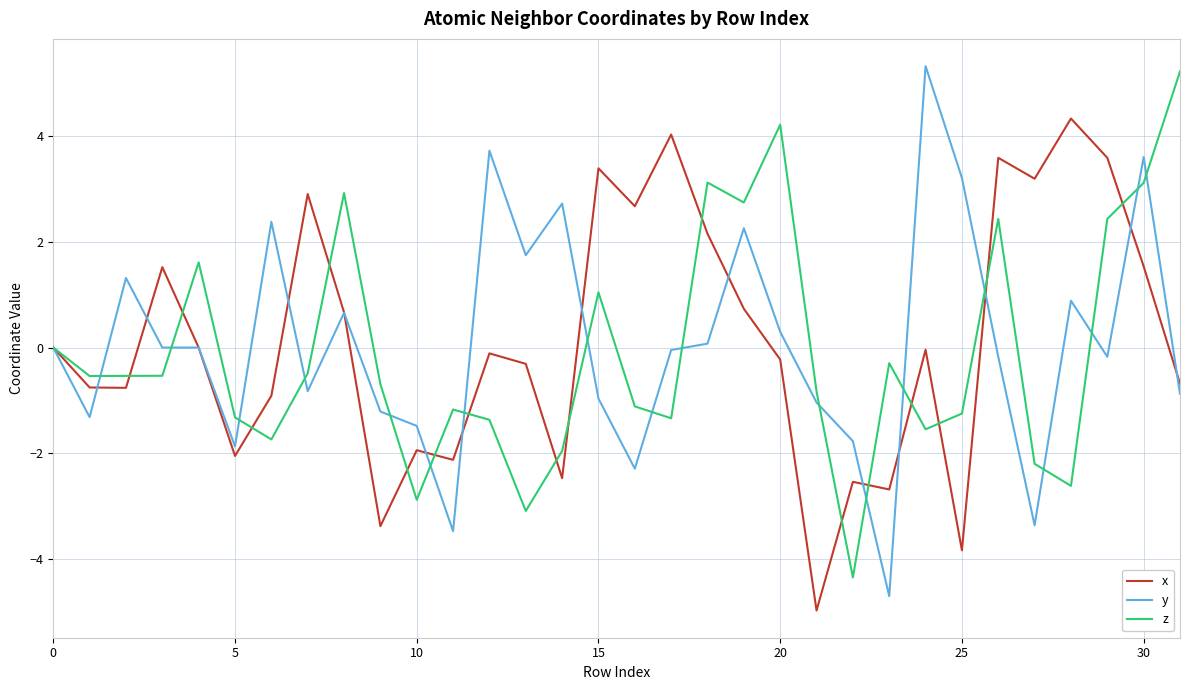

What is the minimum value for x?

-5.0